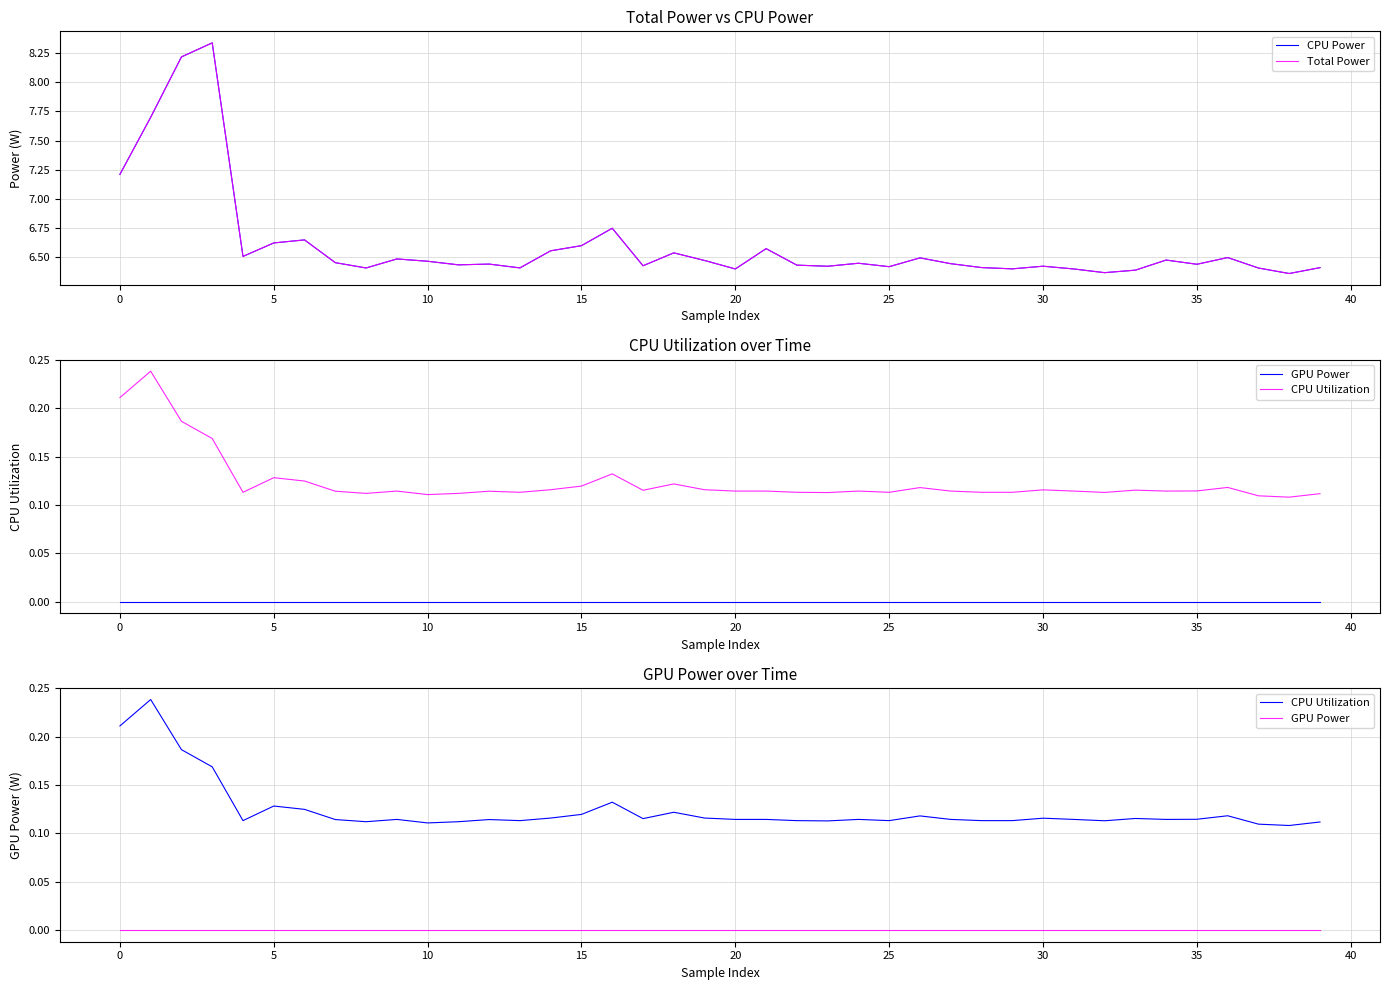

What is the spread (max minus min) of values at 18?

6.5